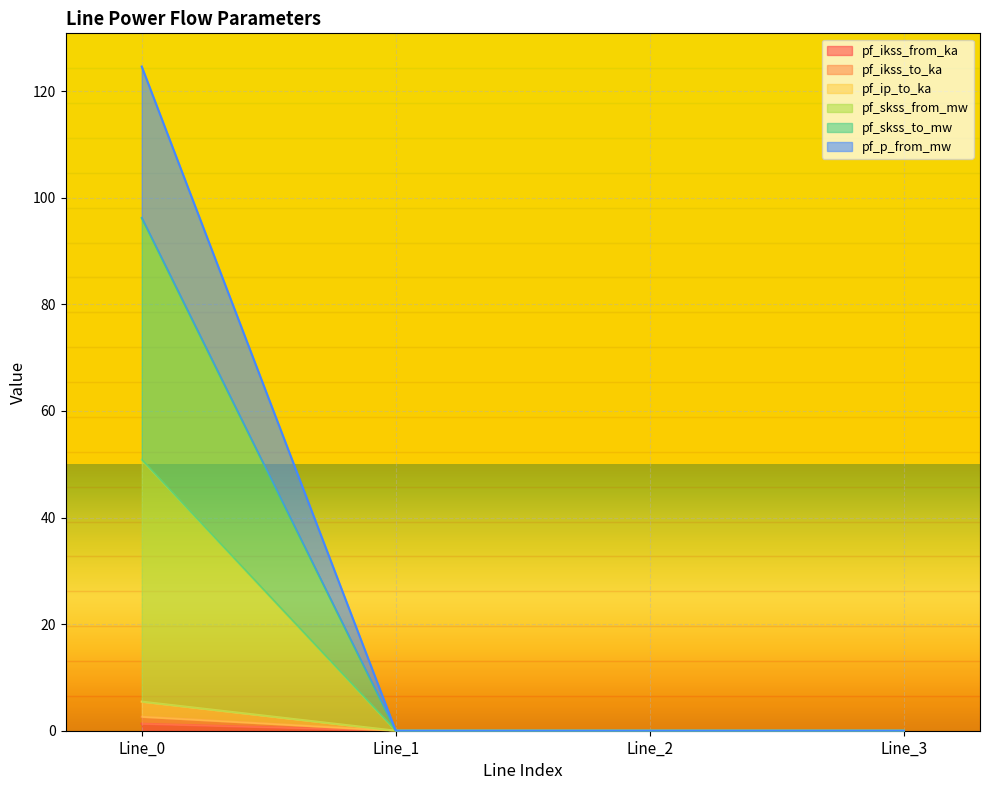

Which series has the largest total across all categories?

pf_p_from_mw